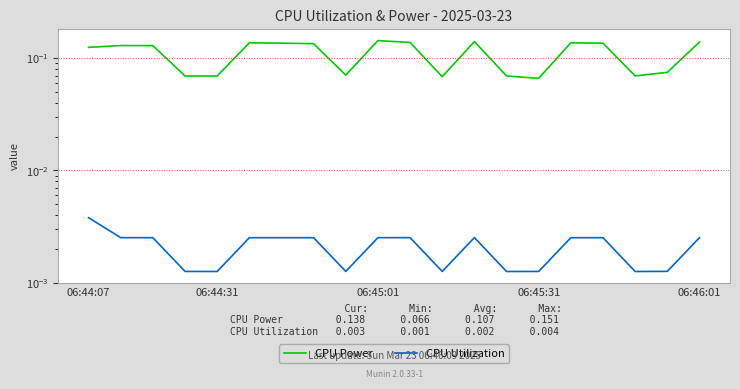

How many interior local peaks does the CPU Utilization series have?

1